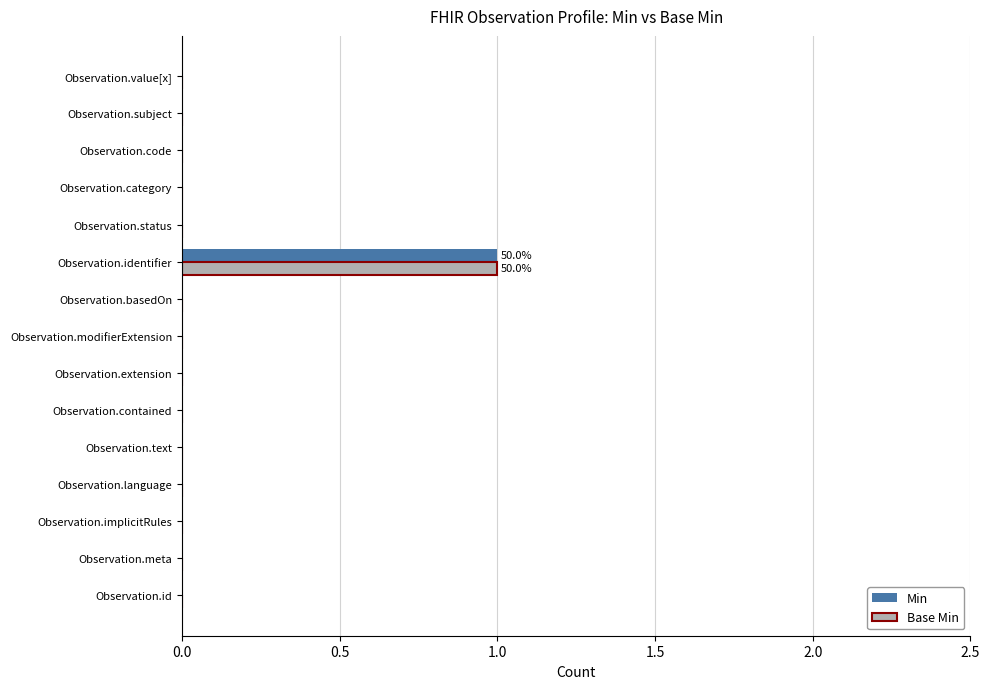

Is it true that Min equals 1 at Observation.status?

False